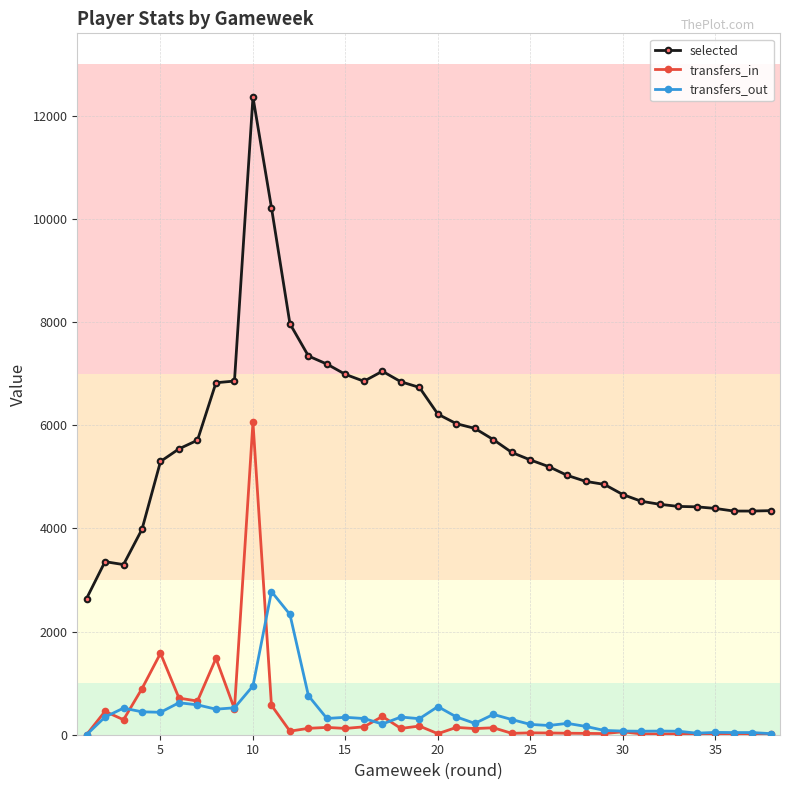

At how many categories does at least one series exceed 1945?

38